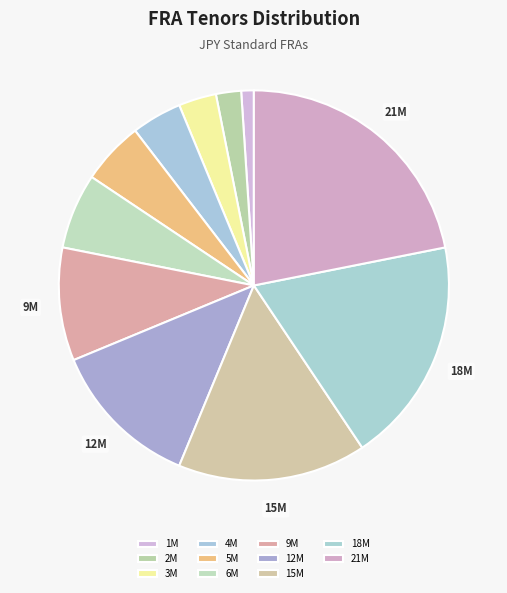

To the nearest percent, what portion does 1M represent?

1%